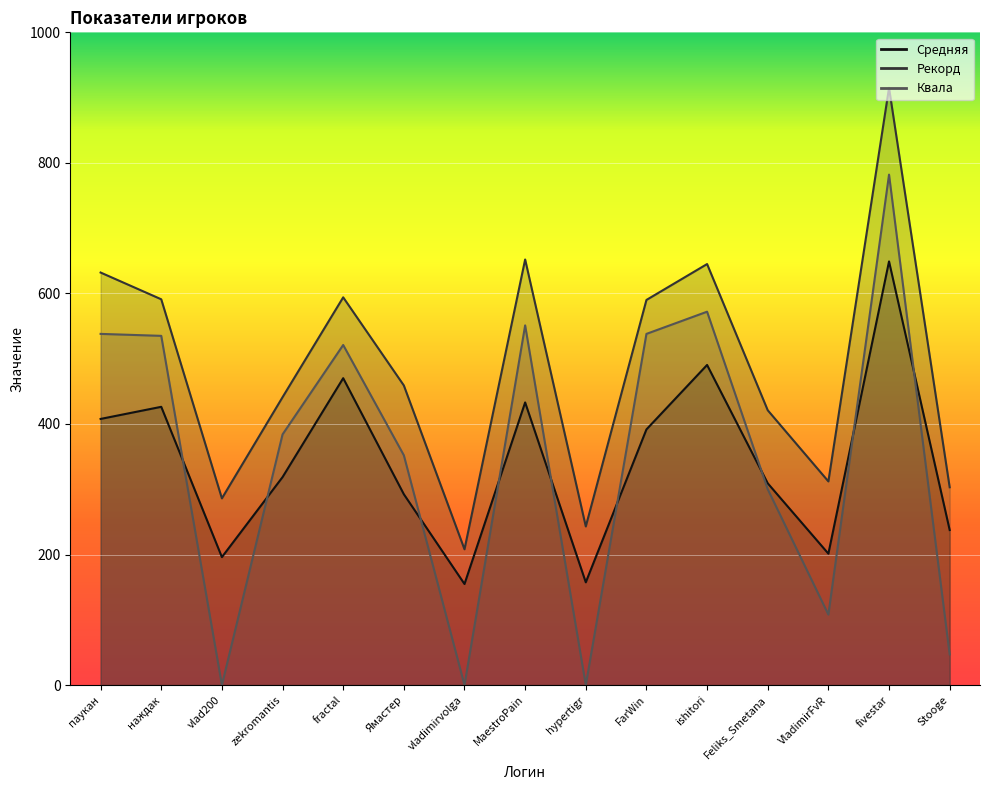

What is the sum of the Рекорд values at hypertigr and наждак?

834.0